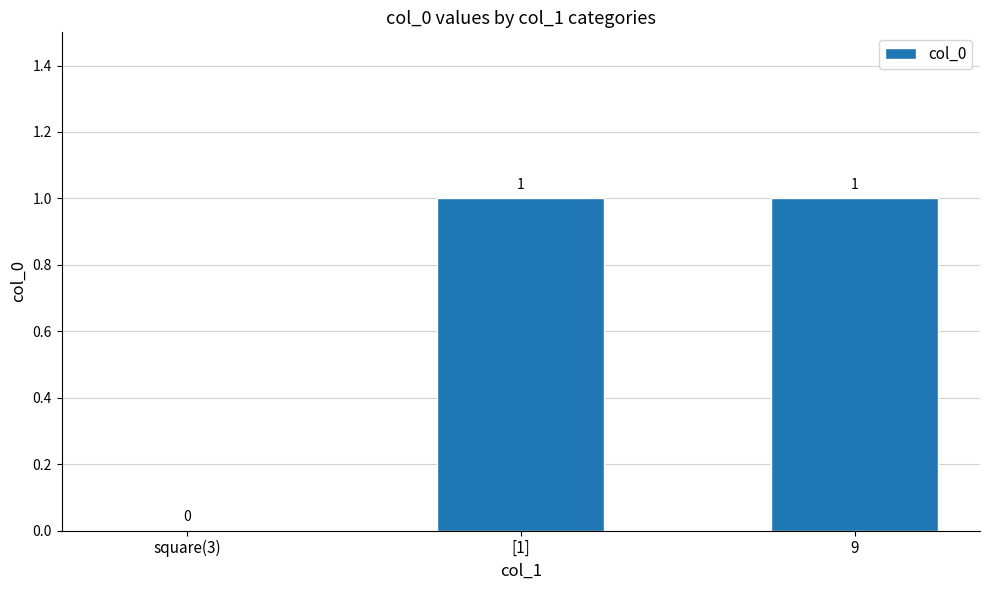

How many categories are shown in the chart?

3